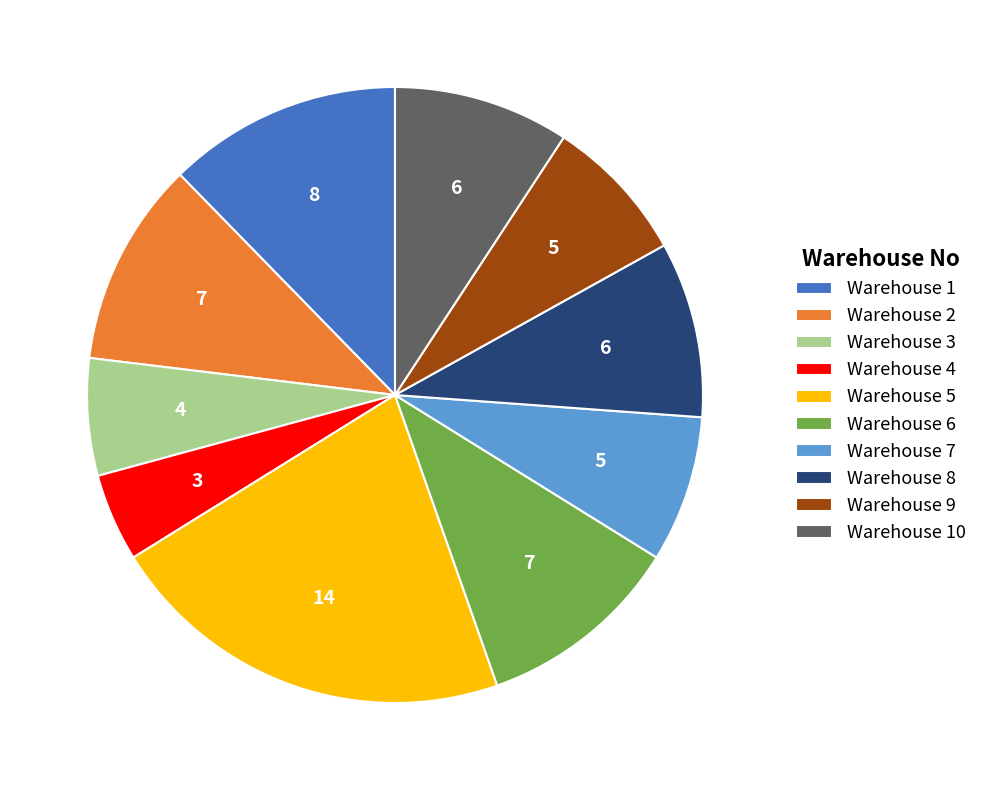

Which slice is the largest?

Warehouse 5